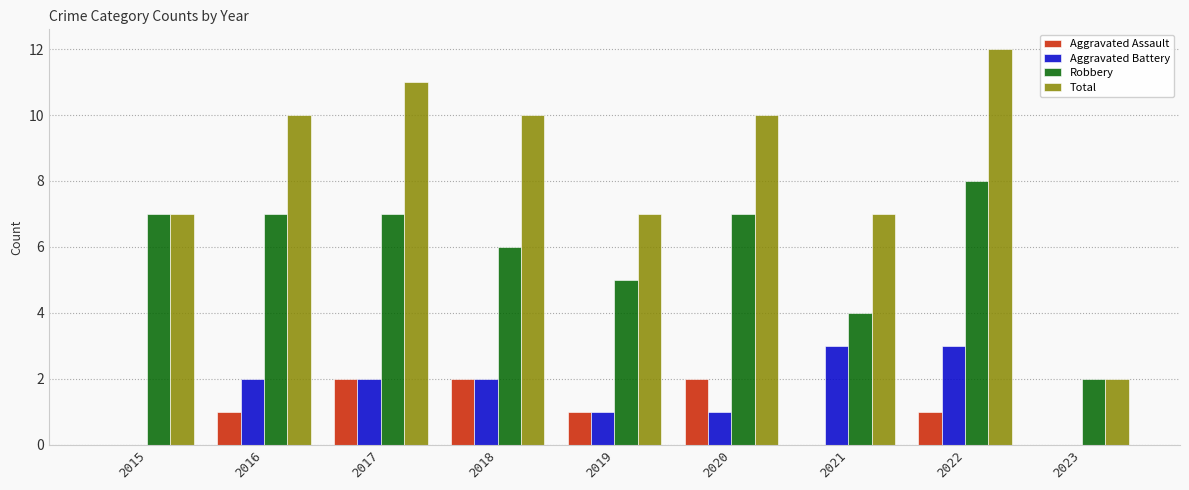

How many Aggravated Battery values are between 1 and 2?

5